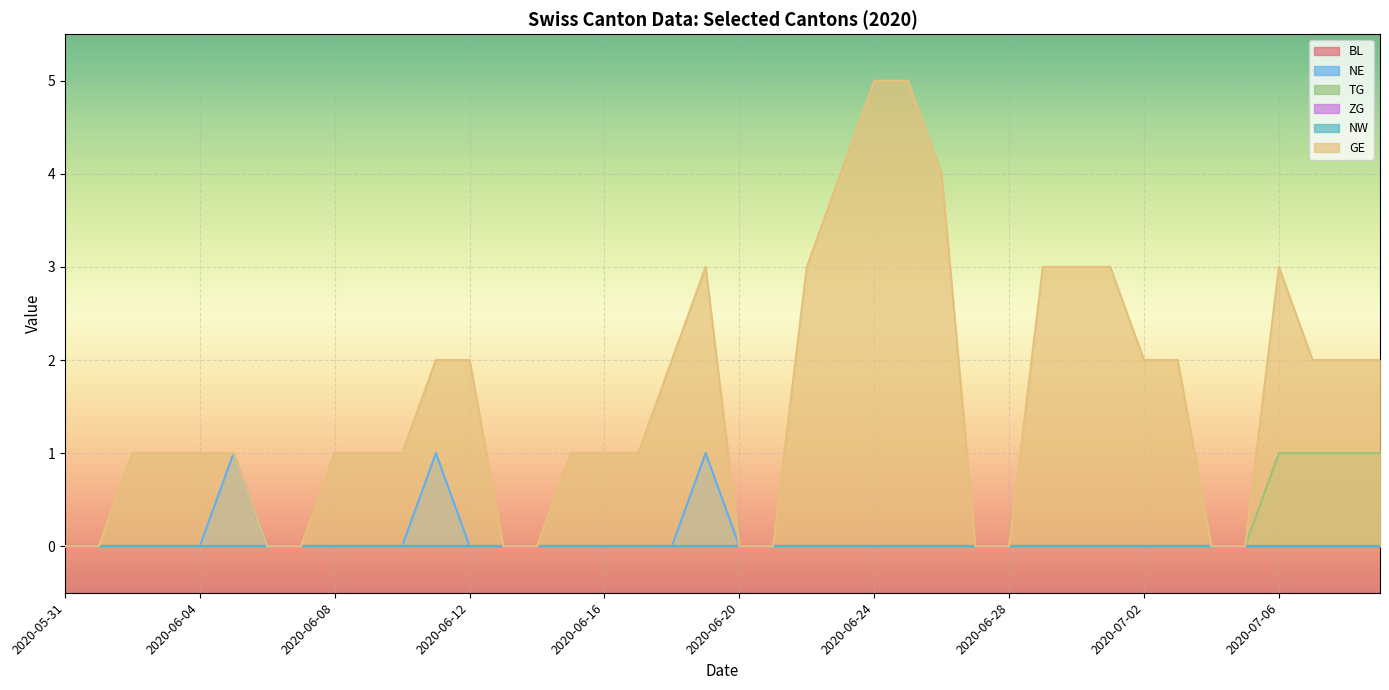

Reading left to right, extract all data points from this chart.

NE: 0	0	0	0	0	1	0	0	0	0	0	1	0	0	0	0	0	0	0	1	0	0	0	0	0	0	0	0	0	0	0	0	0	0	0	0	0	0	0	0
TG: 0	0	0	0	0	0	0	0	0	0	0	0	0	0	0	0	0	0	0	0	0	0	0	0	0	0	0	0	0	0	0	0	0	0	0	0	1	1	1	1
GE: 0	0	1	1	1	1	0	0	1	1	1	2	2	0	0	1	1	1	2	3	0	0	3	4	5	5	4	0	0	3	3	3	2	2	0	0	3	2	2	2